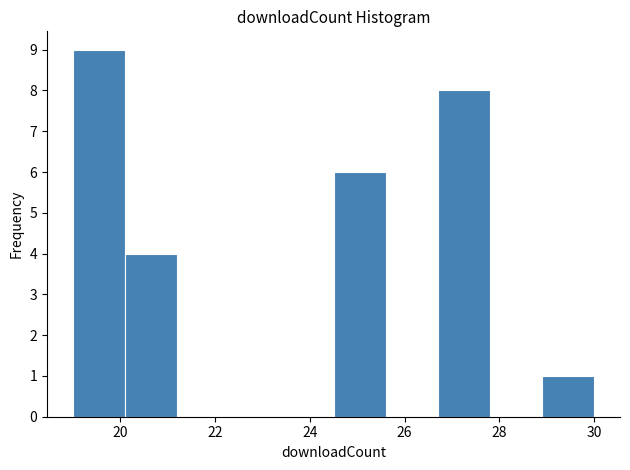

Over which range of the x-axis is the bar tallest?

19.0 to 20.1